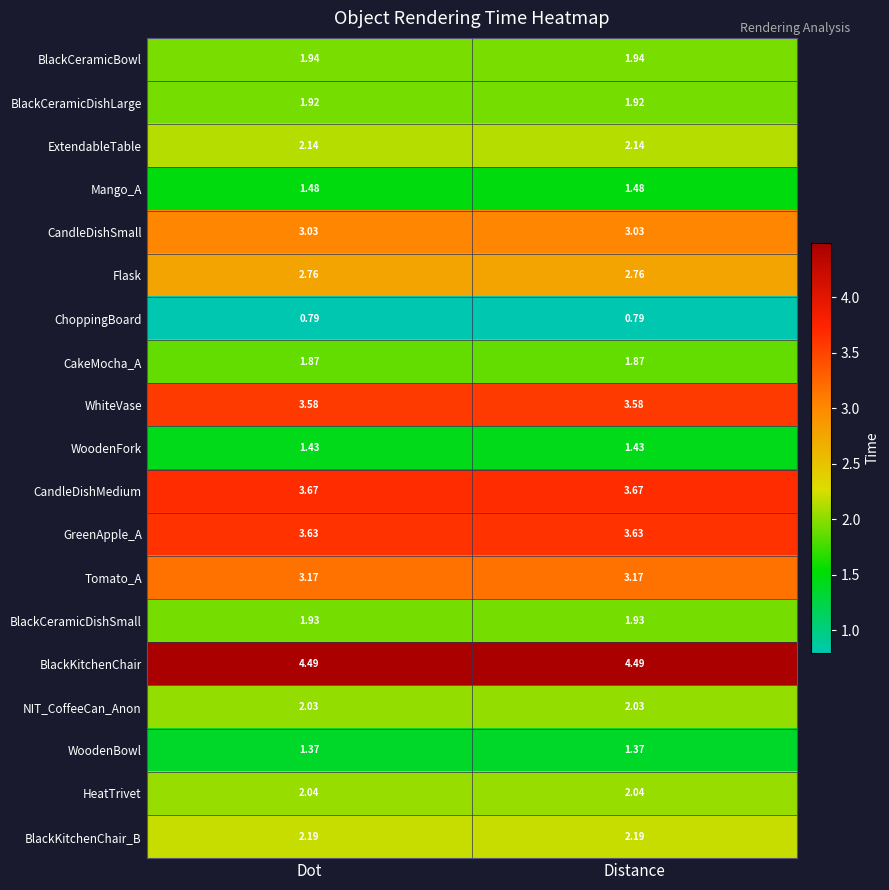

At Dot, list the series in order from largest to smallest.

BlackKitchenChair, CandleDishMedium, GreenApple_A, WhiteVase, Tomato_A, CandleDishSmall, Flask, BlackKitchenChair_B, ExtendableTable, HeatTrivet, NIT_CoffeeCan_Anon, BlackCeramicBowl, BlackCeramicDishSmall, BlackCeramicDishLarge, CakeMocha_A, Mango_A, WoodenFork, WoodenBowl, ChoppingBoard